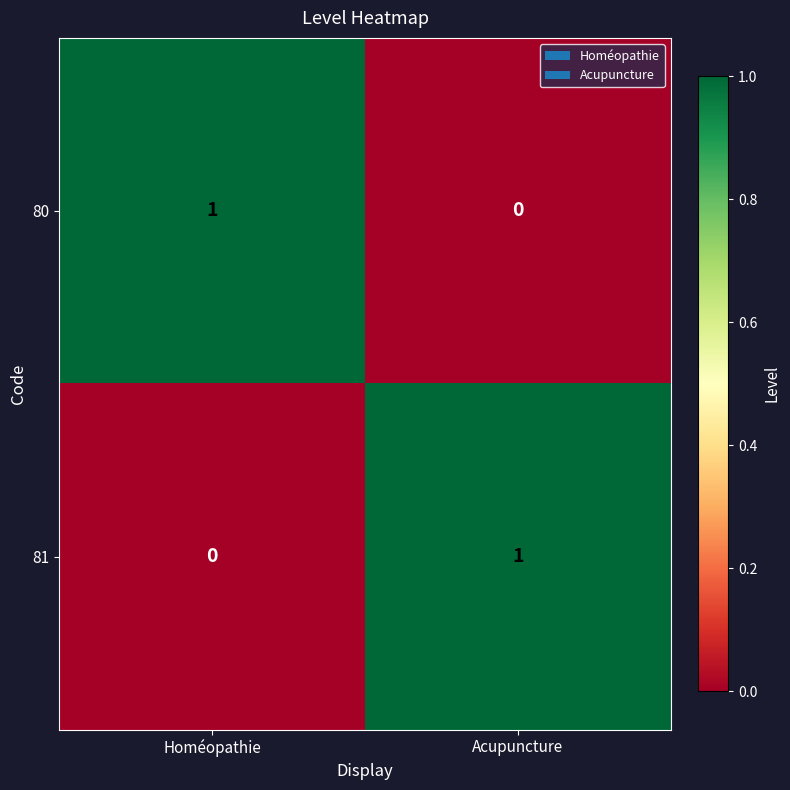

At which label is 81 closest to 0?

Homéopathie